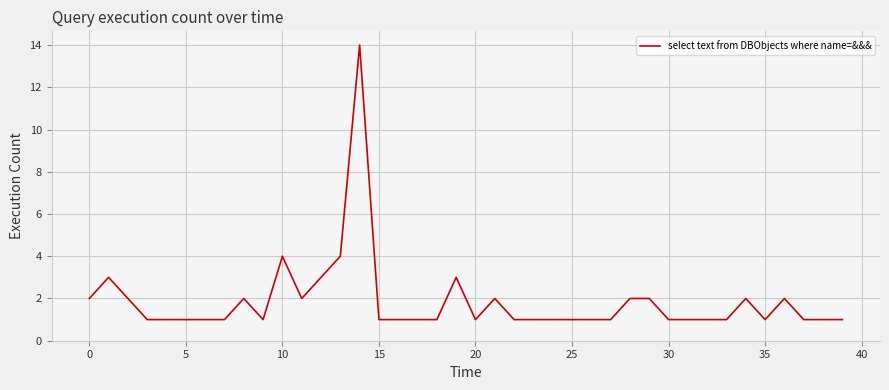

What is the greatest value displayed?

14